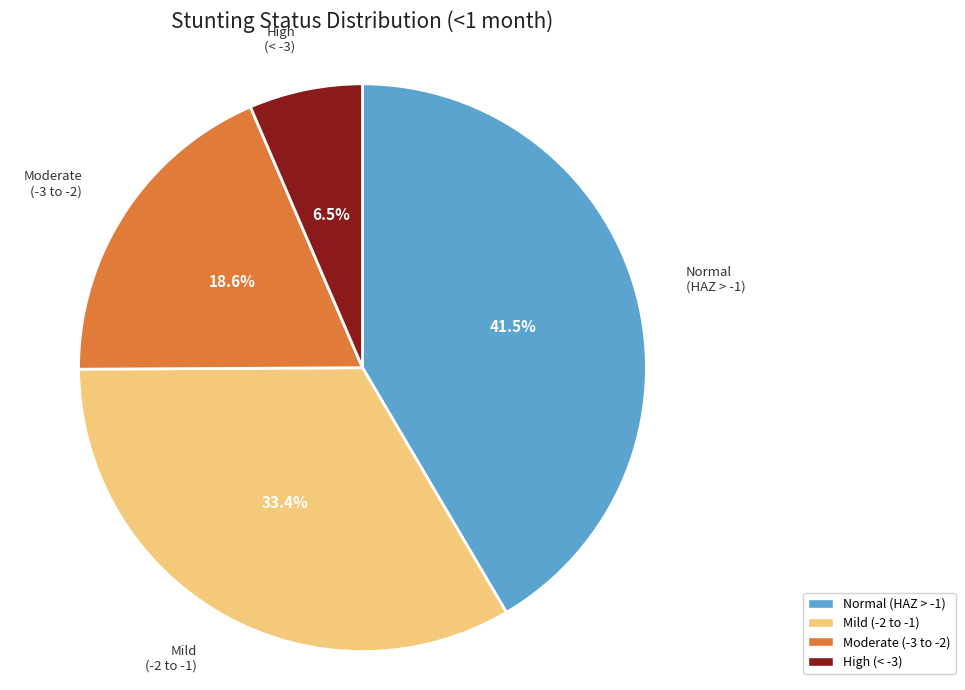

Is there a majority slice in this chart?

No